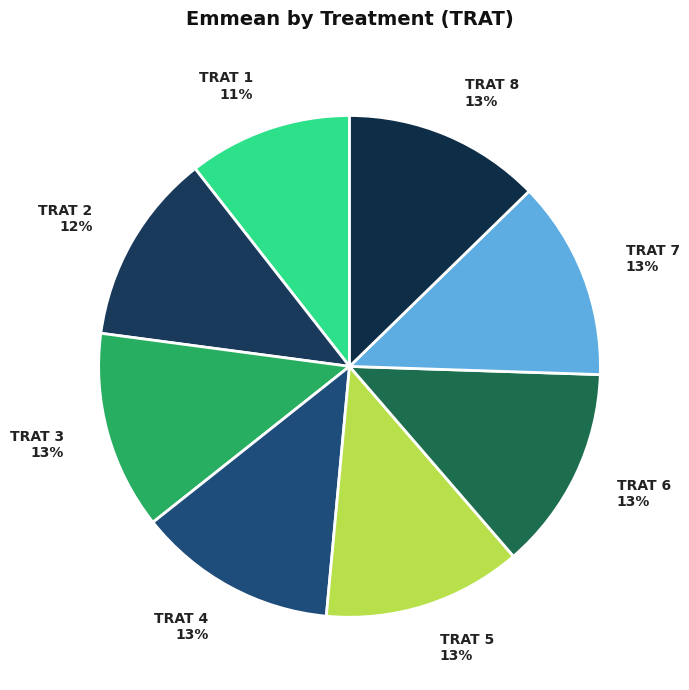

Is there any slice that represents more than half of the pie?

No